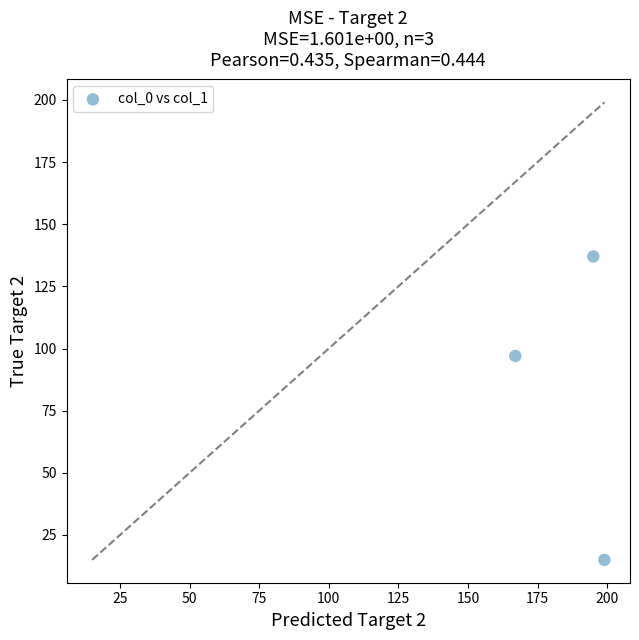

What is the range of X values (max minus min)?

32